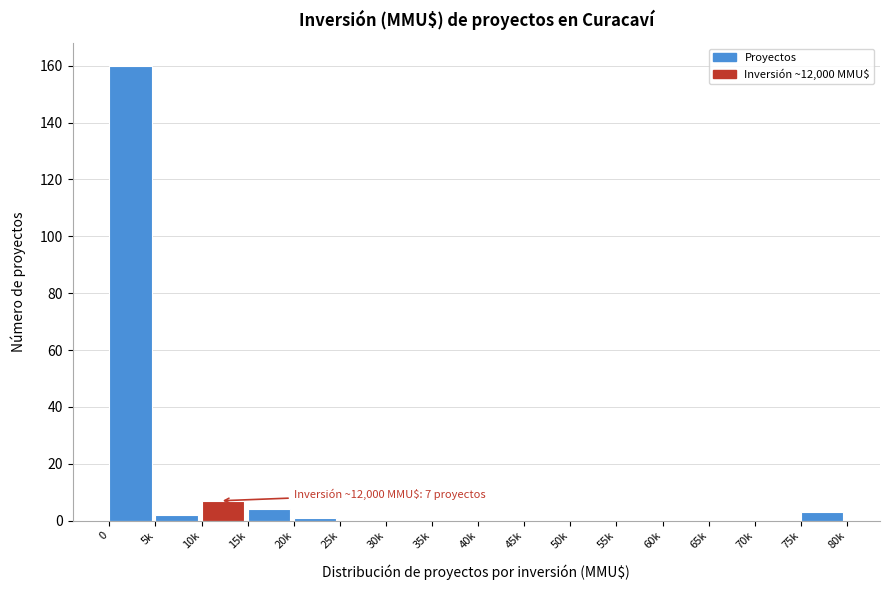

Reading left to right, transcribe all the data shown in this chart.

0=160	5k=2	10k=7	15k=4	20k=1	25k=0	30k=0	35k=0	40k=0	45k=0	50k=0	55k=0	60k=0	65k=0	70k=0	75k=3